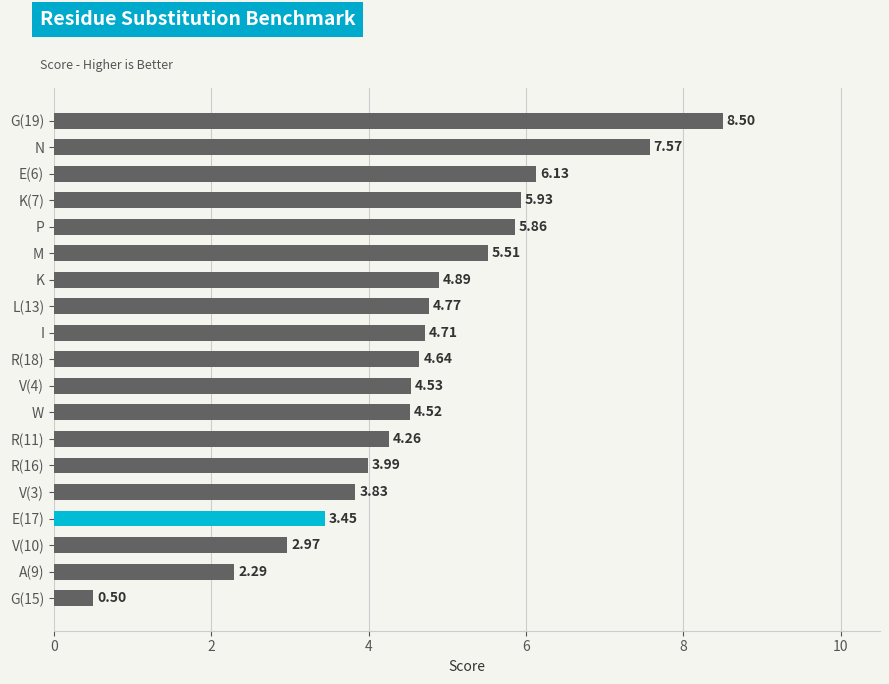

Rank the categories by value from lowest to highest.

G(15), A(9), V(10), E(17), V(3), R(16), R(11), W, V(4), R(18), I, L(13), K, M, P, K(7), E(6), N, G(19)